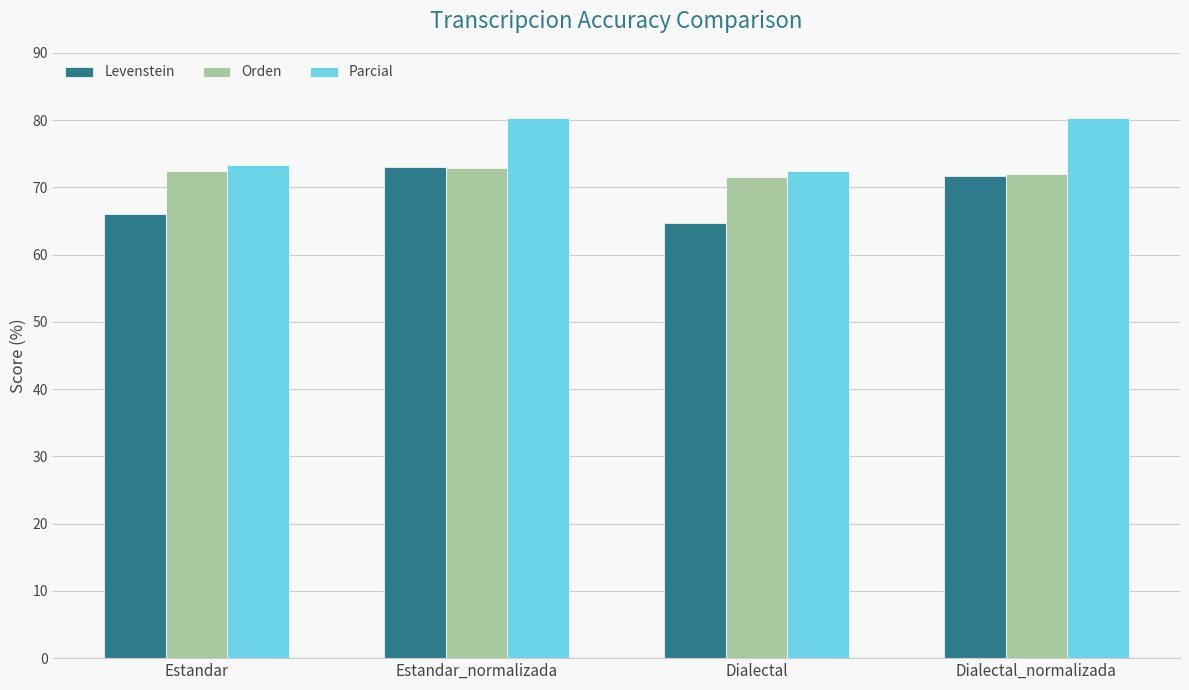

Are the bars grouped side by side (vs. stacked)?

Yes